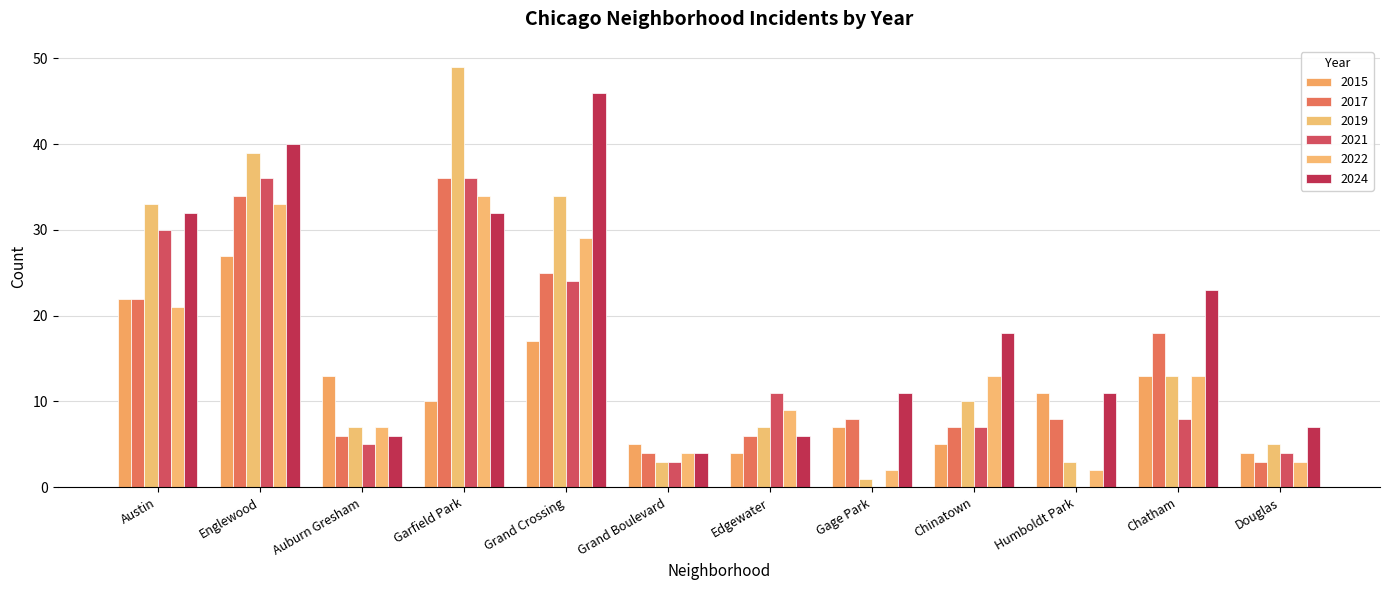

What is the difference between the 2015 values at Englewood and Grand Boulevard?

22